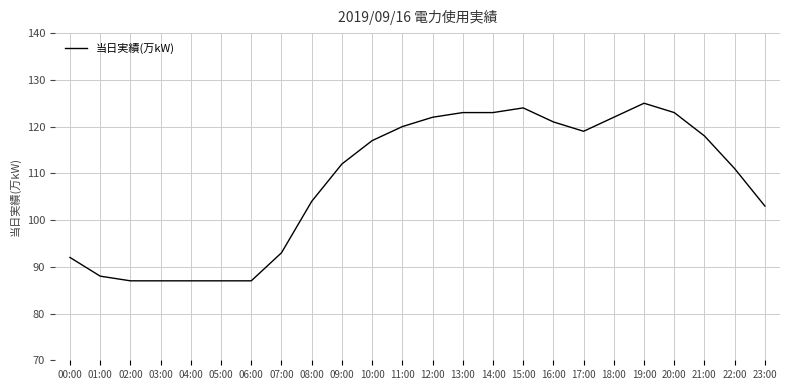

What is the greatest value displayed?

125